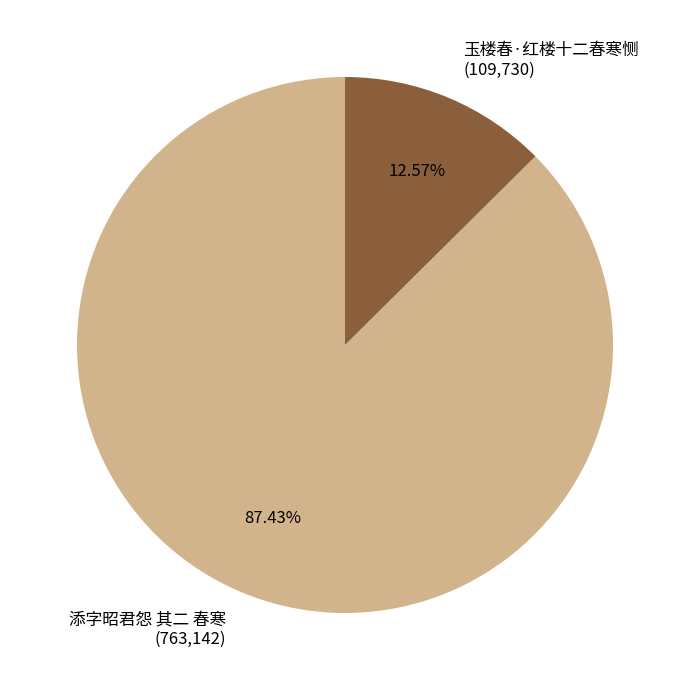

Does 添字昭君怨 其二 春寒 represent more than half of the total?

Yes